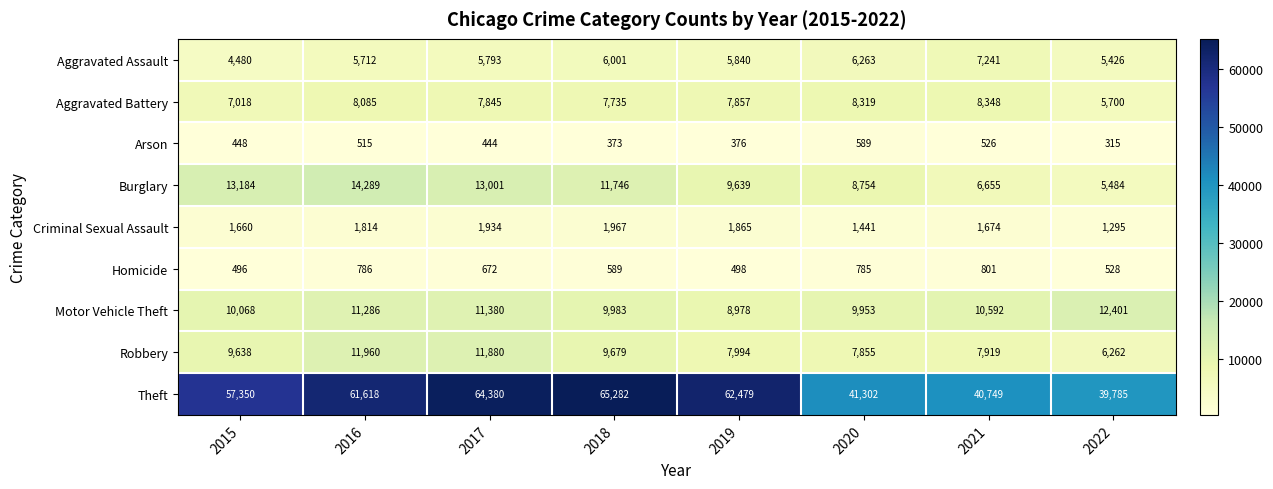

At which category is the sum across all series the highest?

2017